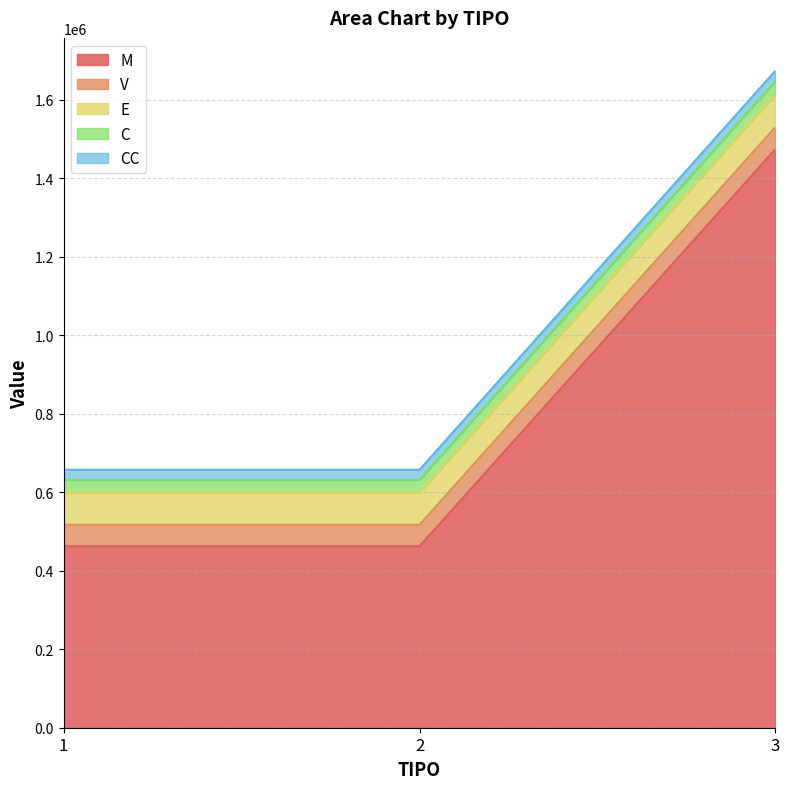

What is the approximate value of M at 3?

1474347.8